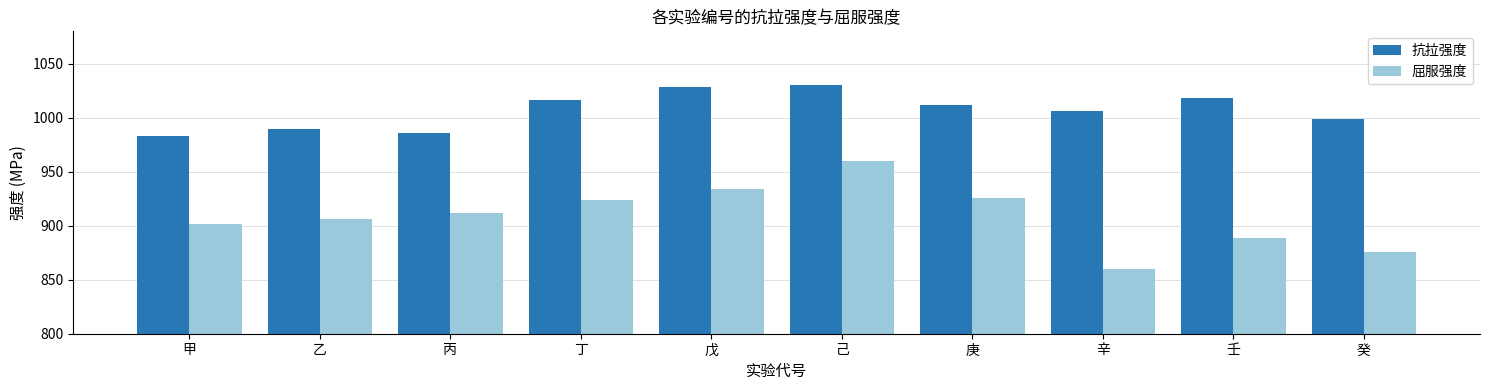

What is the label of the 10th bar from the left?

癸